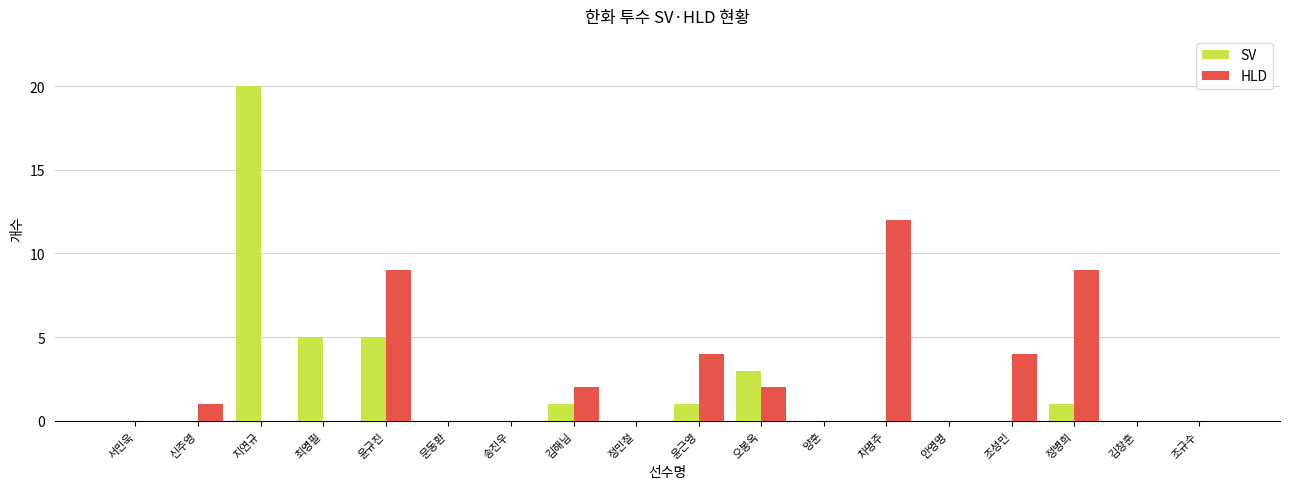

At which category is the sum across all series the highest?

지연규